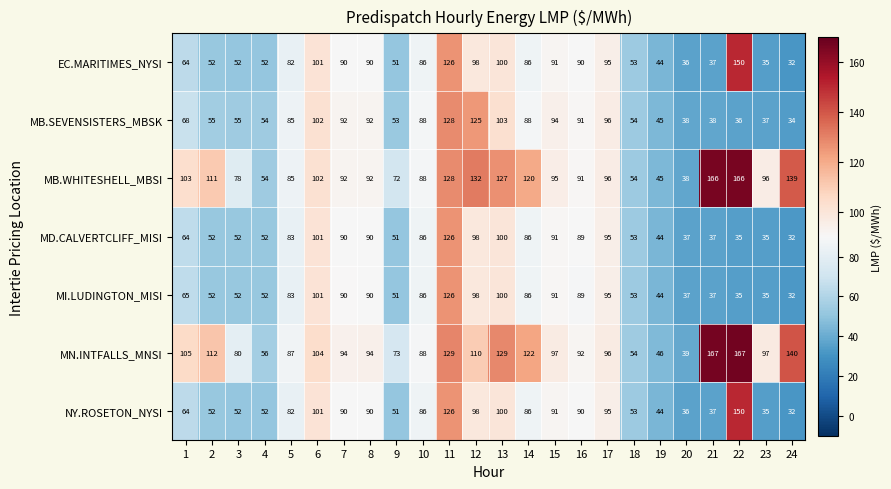

At how many categories does at least one series exceed 152?

2